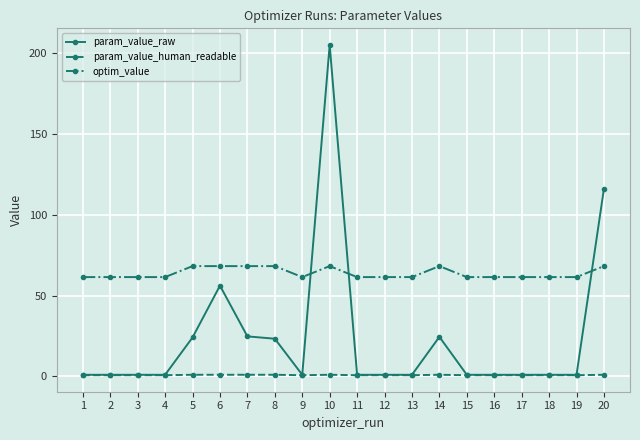

The value of optim_value at 10 is 37.6. True or false?

False